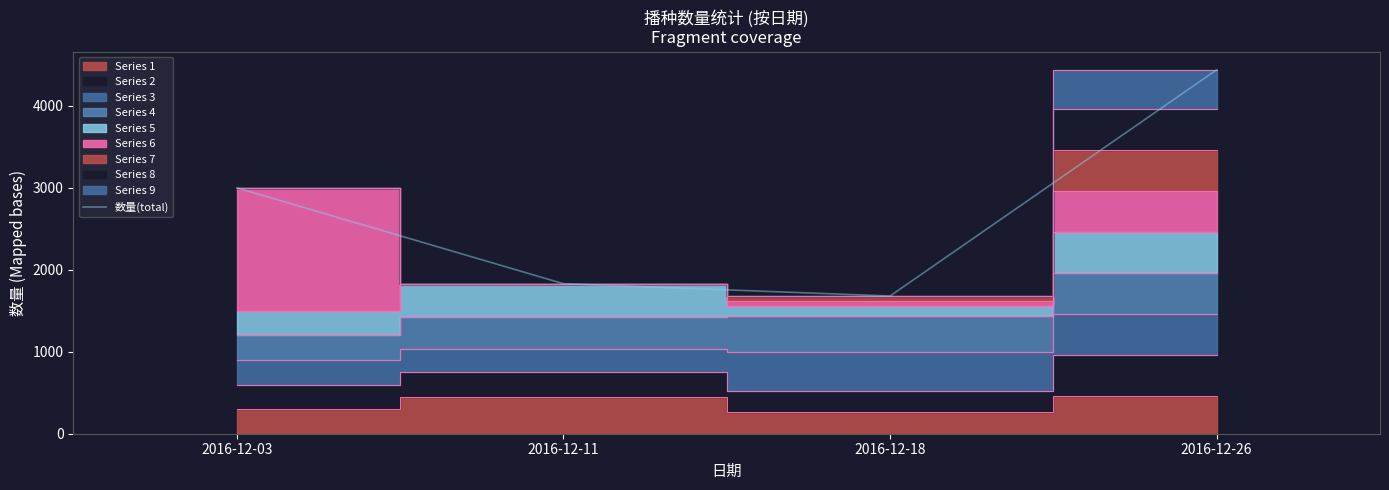

True or false: the data has more than 2 interior local peaks.

False